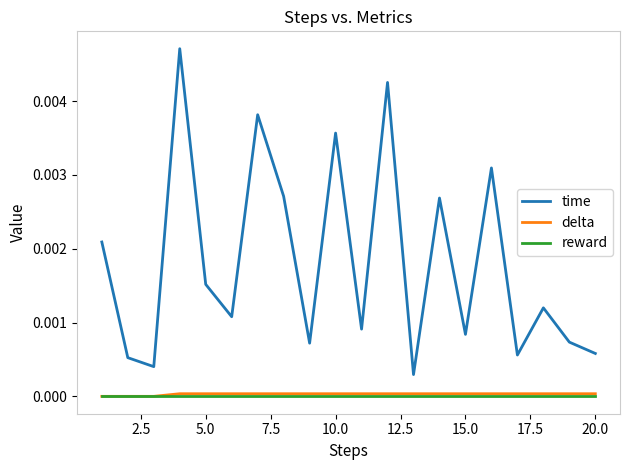

Which series has the widest spread of values?

time